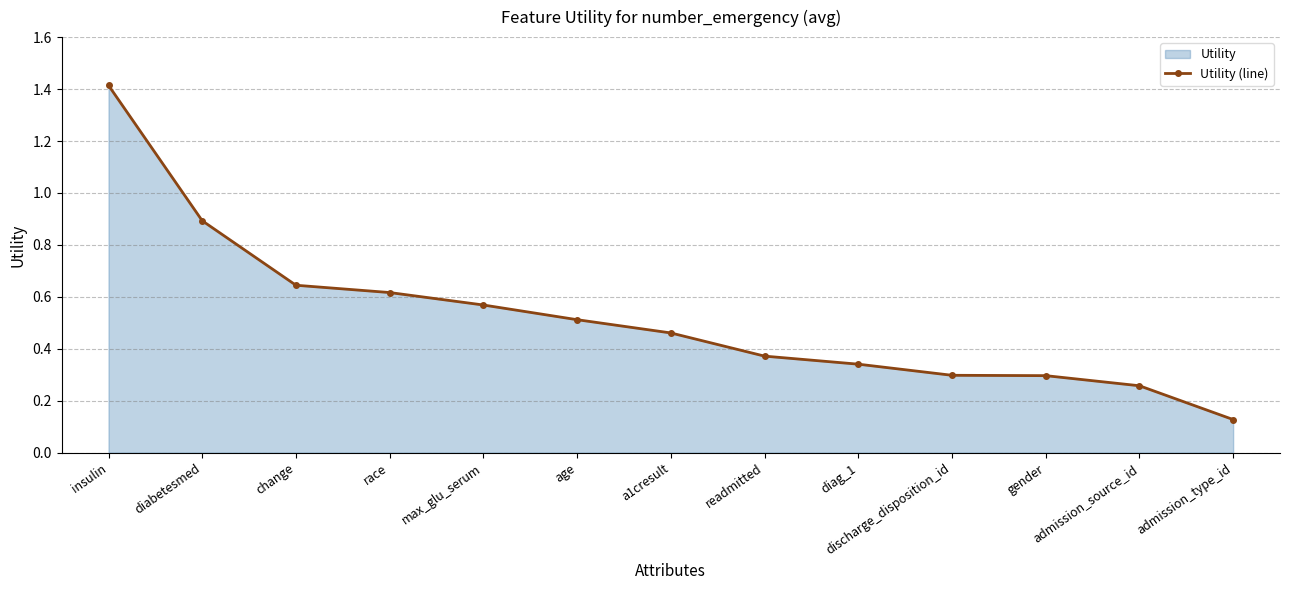

What is the label of the 7th point from the right?

a1cresult